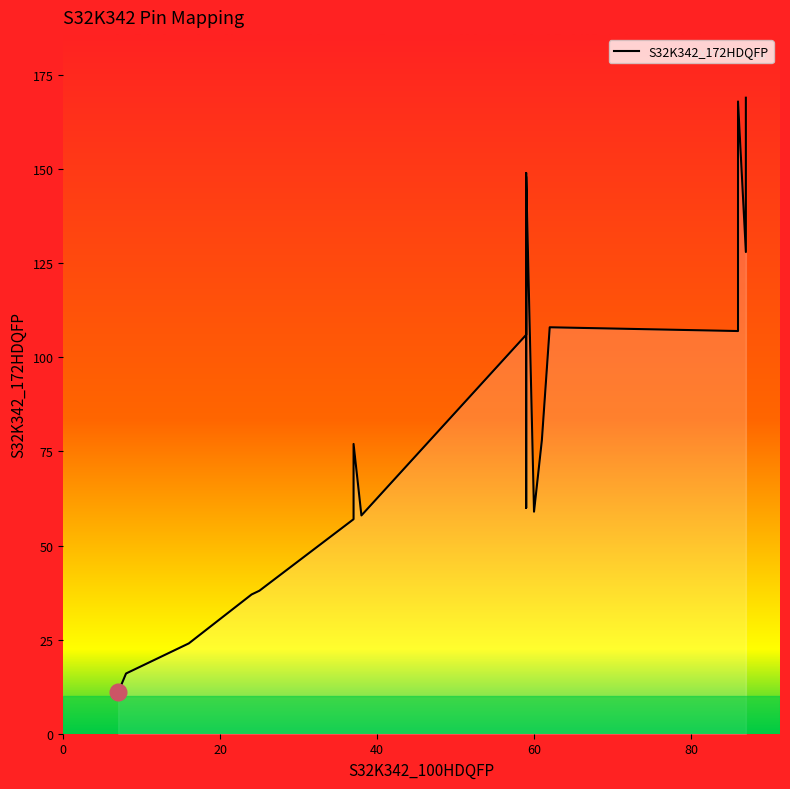

How many points are higher than both their immediate neighbors (excluding endpoints)?

5